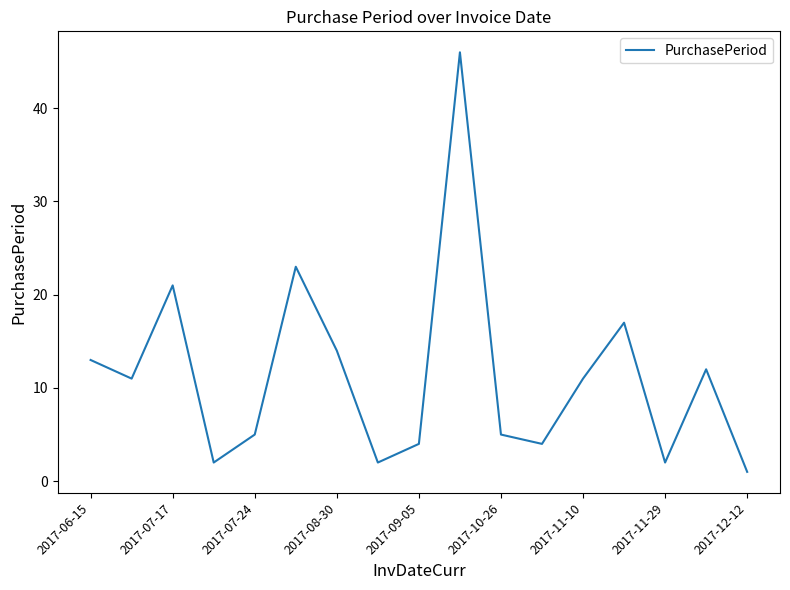

What is the maximum value shown in the chart?

46